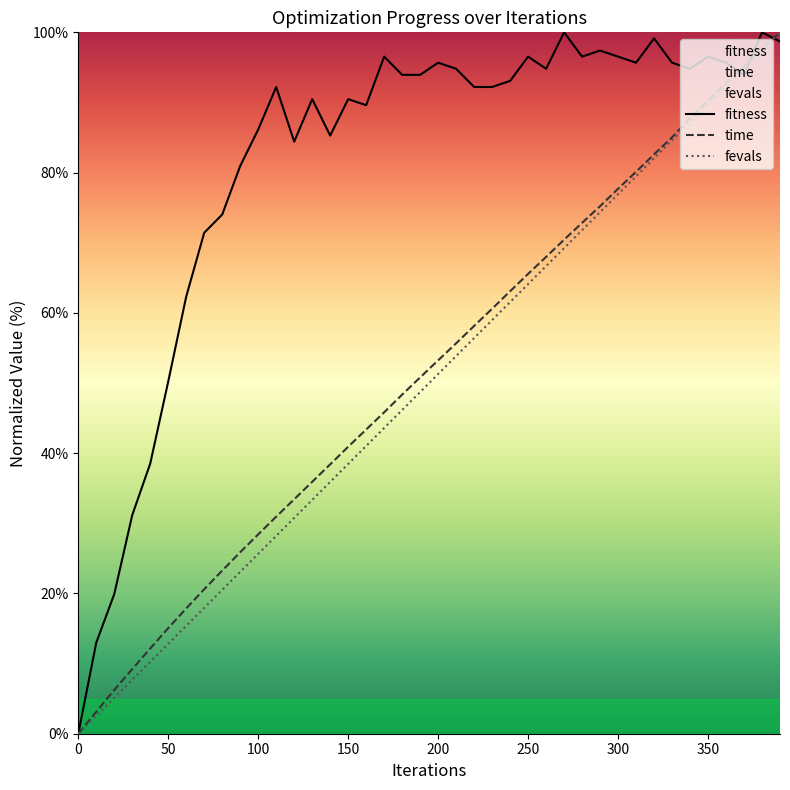

Which series has the largest range (max minus min)?

fitness